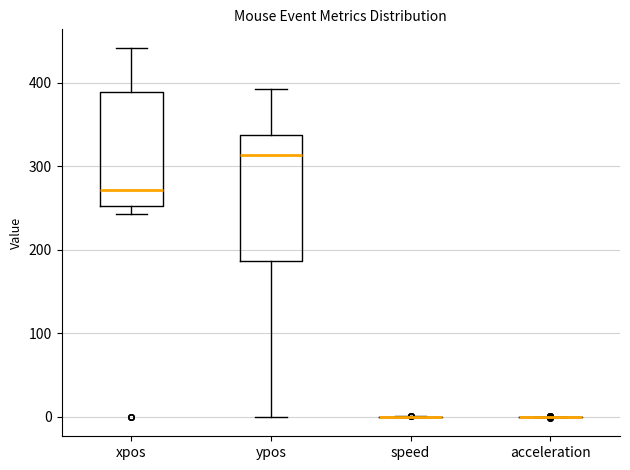

Which box is the tallest, from its lower edge to its upper edge?

ypos